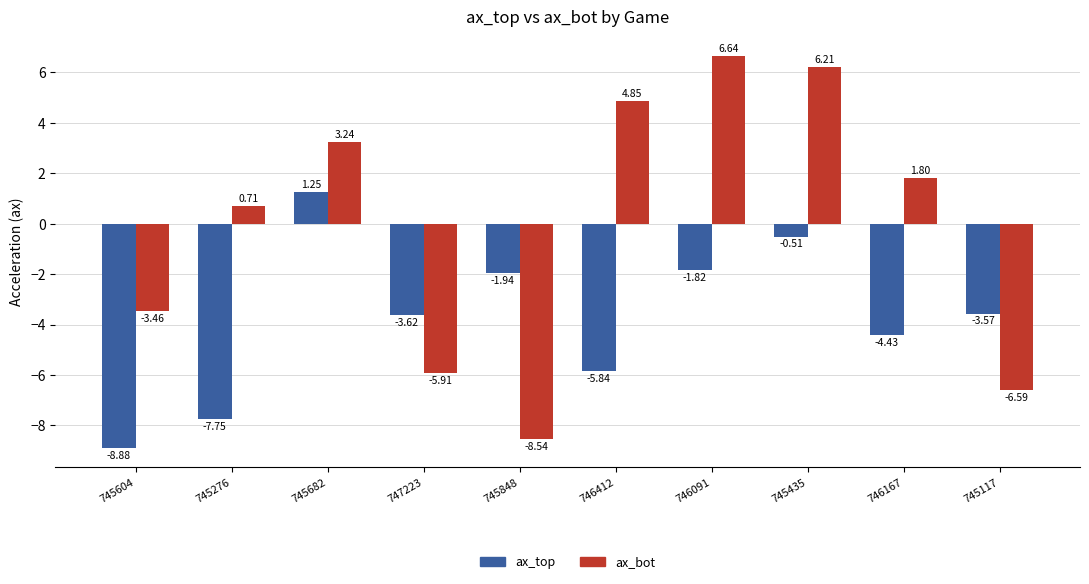

What is the difference between the highest and lowest values at 746412?

10.7